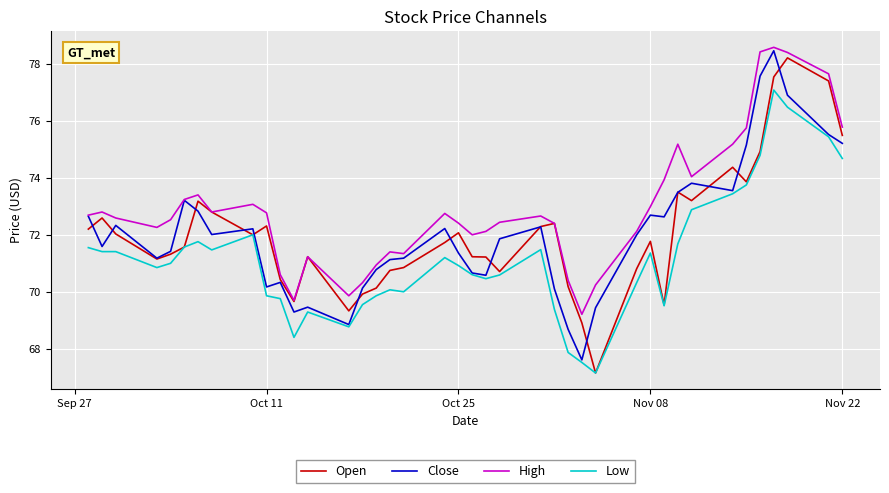

What is the greatest value displayed?

78.6